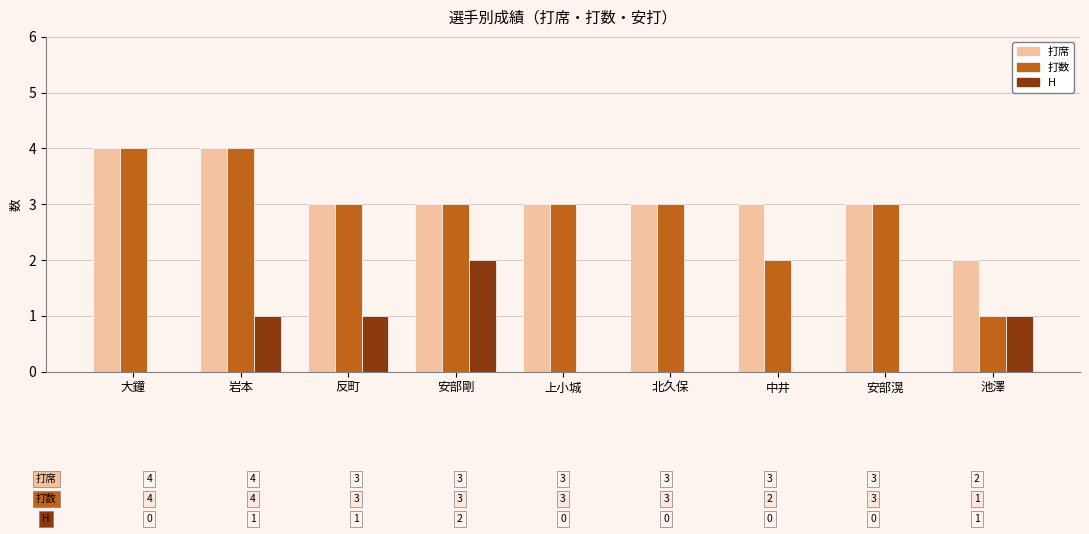

What is the maximum value shown in the chart?

4